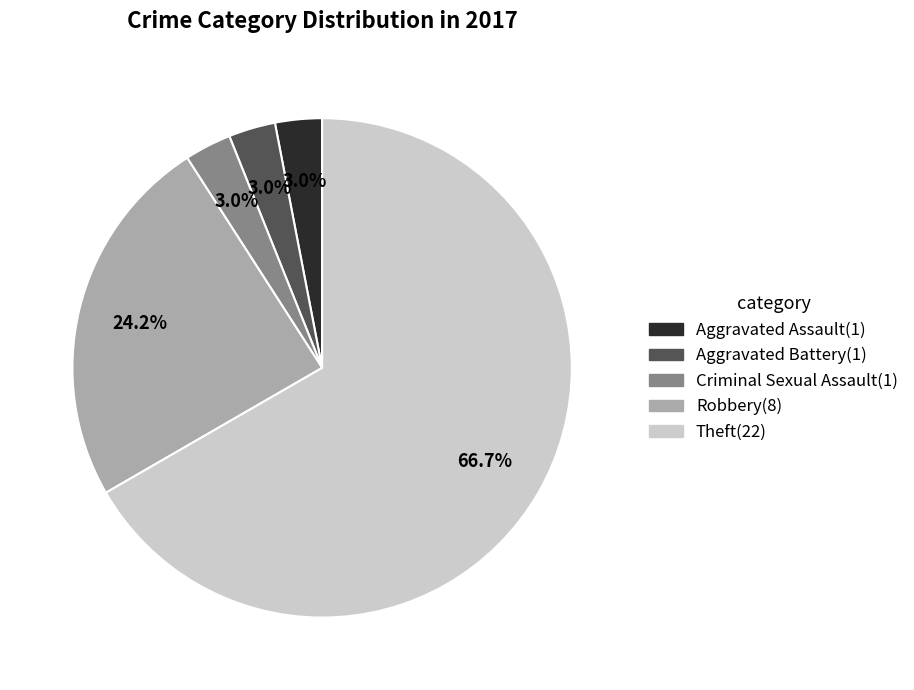

What is the majority slice?

Theft